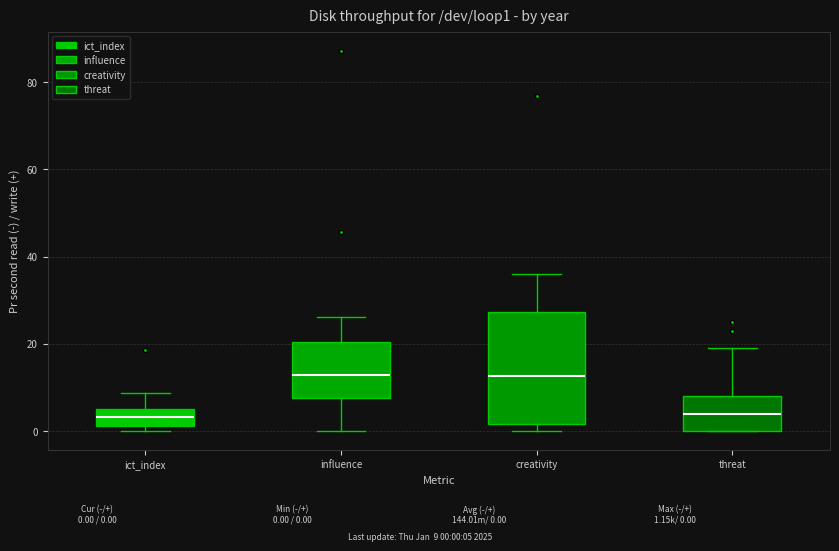

Reading left to right, transcribe this box plot: for each box, give where its median line is, the range the box spans, and where its two whiskers end, as read against the y-axis. The values are not printed on the chart, so give them approximately, as read against the axis.

ict_index: median 4, box 2 to 6, whiskers 0 to 8
influence: median 12, box 8 to 20, whiskers 0 to 26
creativity: median 12, box 2 to 28, whiskers 0 to 36
threat: median 4, box 0 to 8, whiskers 0 to 20